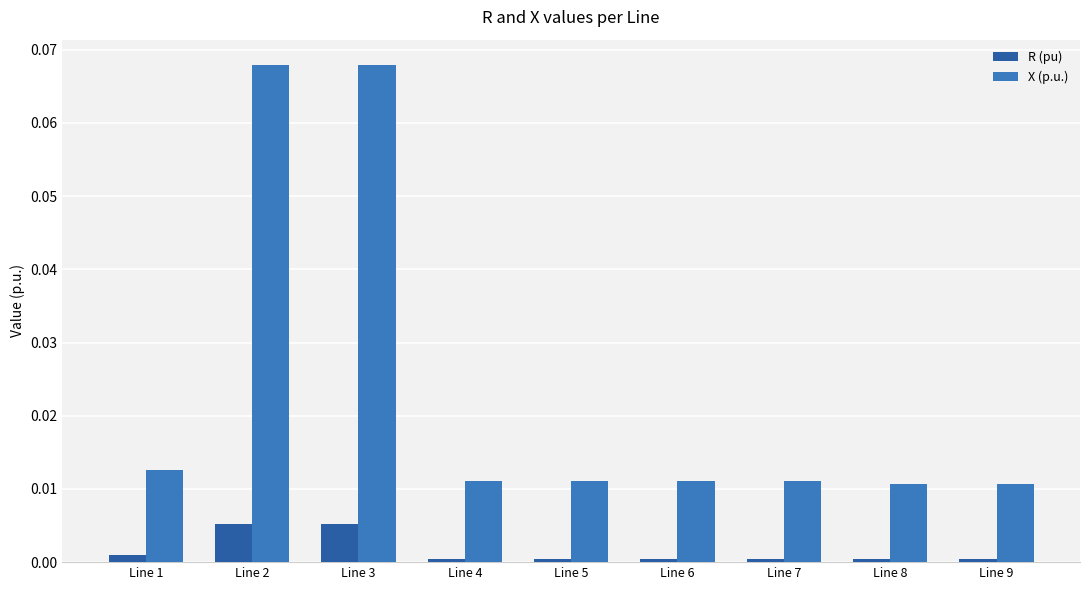

Are the bars grouped side by side (vs. stacked)?

Yes